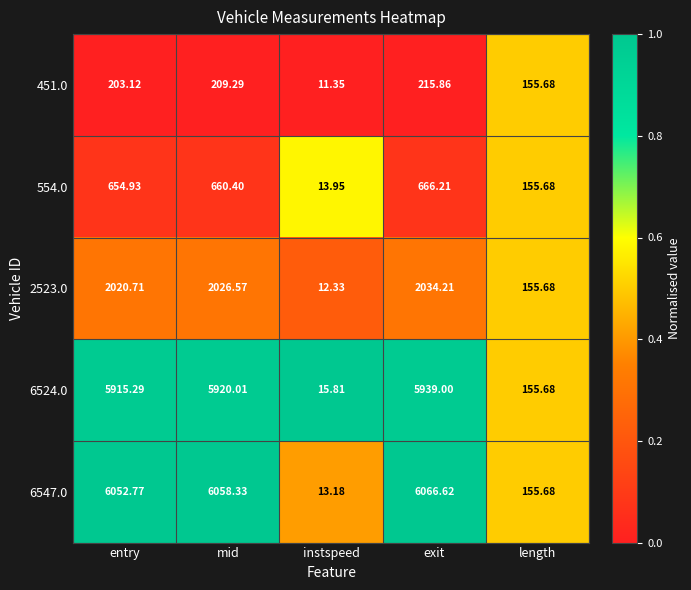

Where is 6547.0 nearest to the value 3039?

length